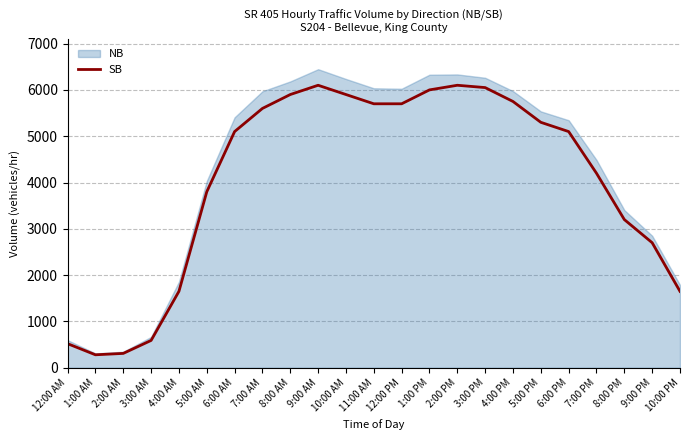

What is the sum of all values?

93200